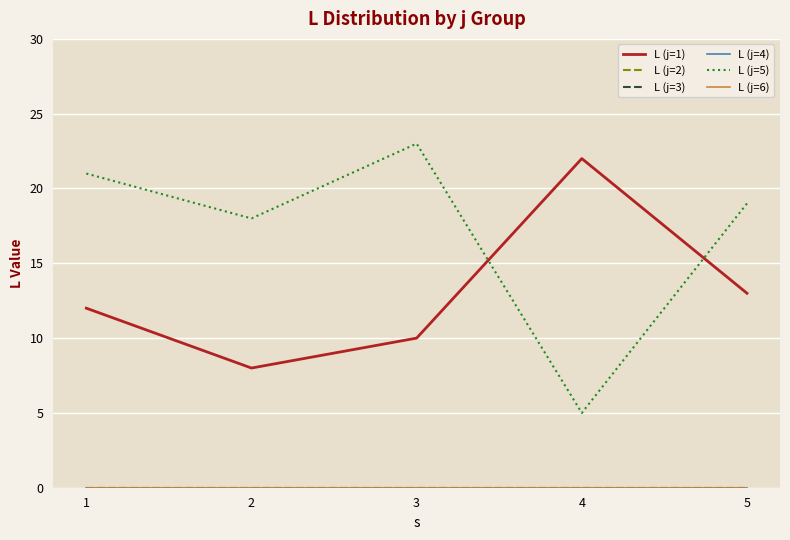

What is the average value of the L (j=1) series?

13